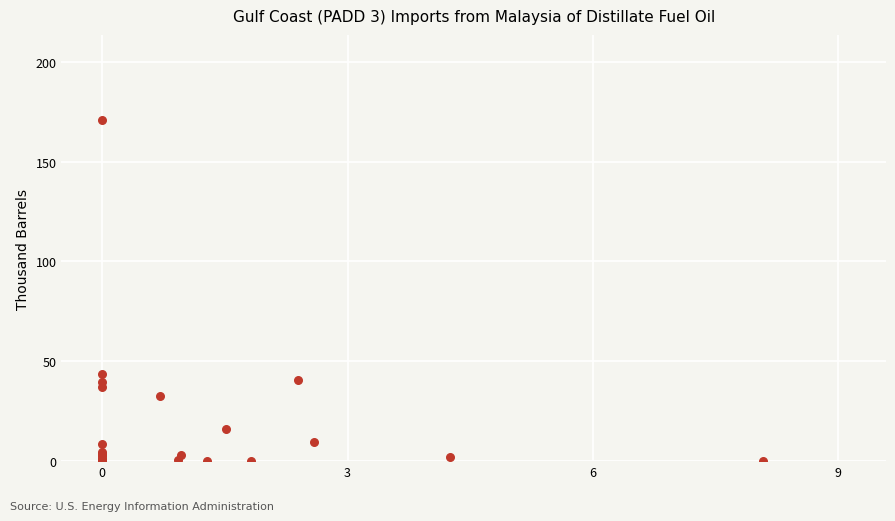

What Y value in the scatter plot is closest to 85?

43.7